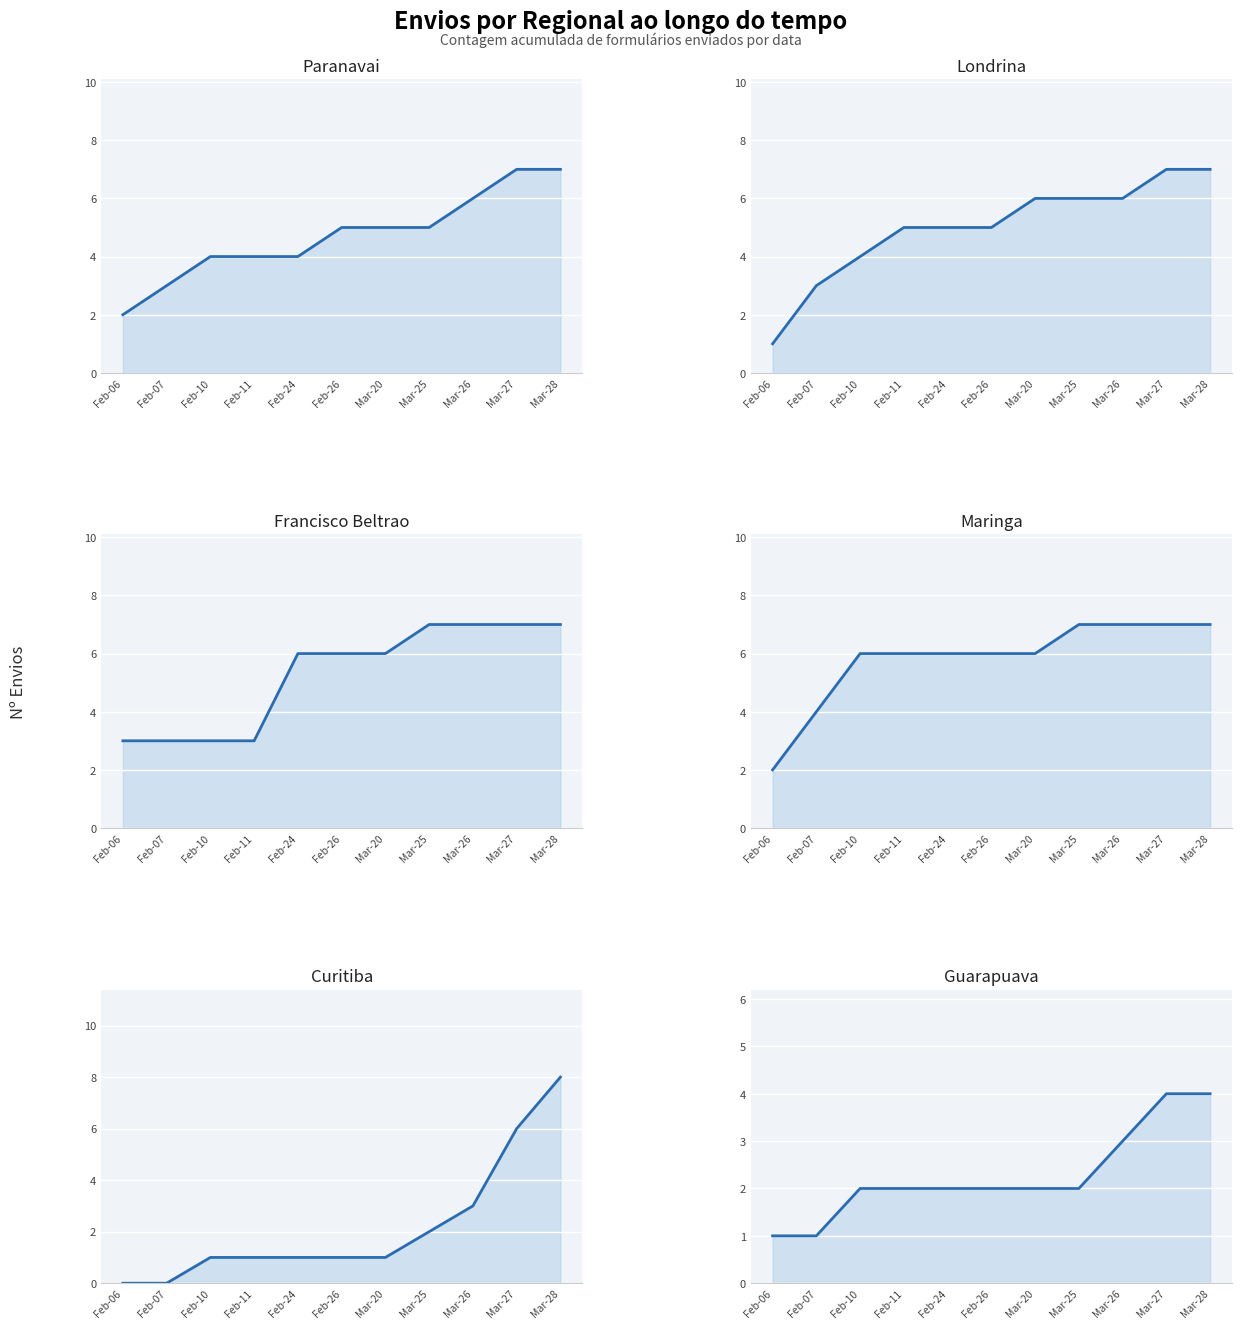

The value of Francisco Beltrao at Feb-10 is 5. True or false?

False